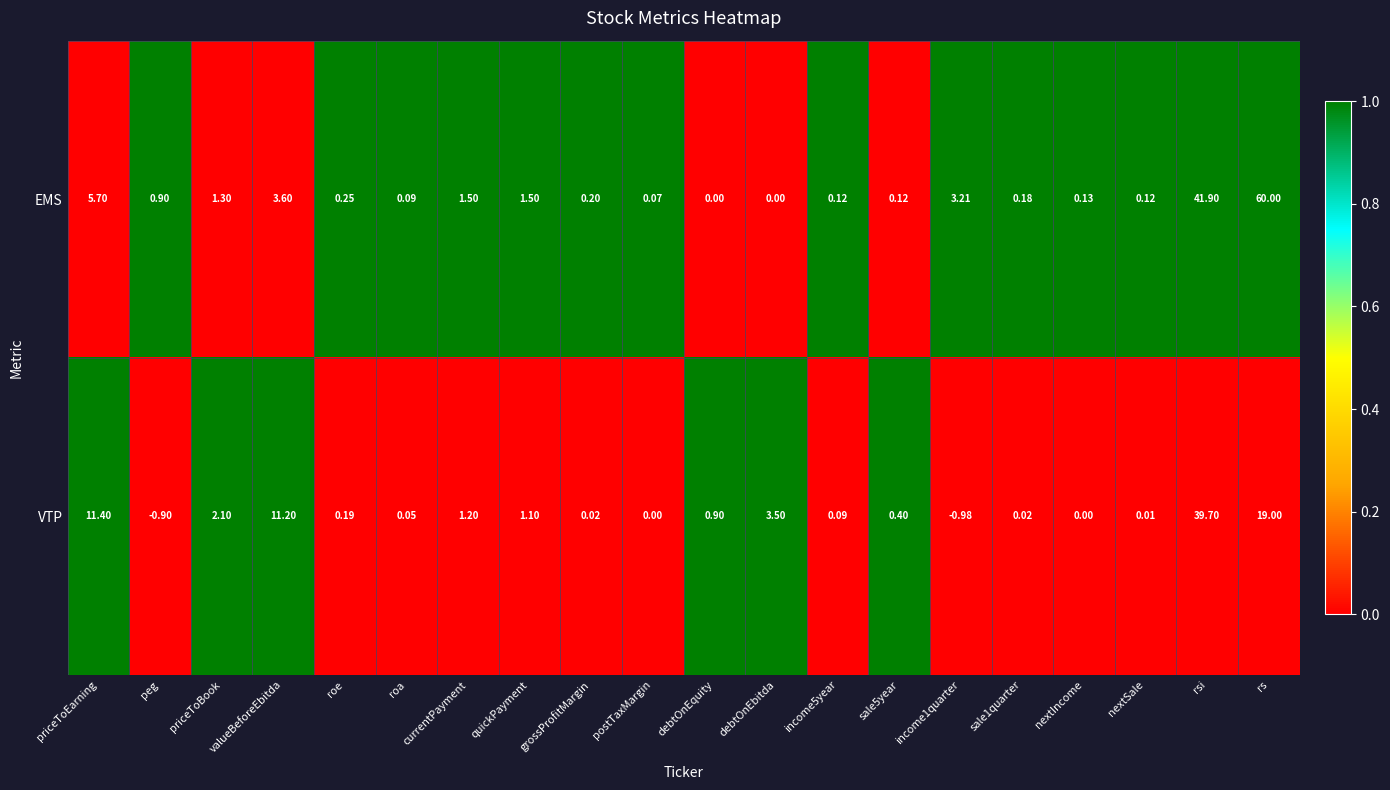

At postTaxMargin, list the series in order from largest to smallest.

EMS, VTP